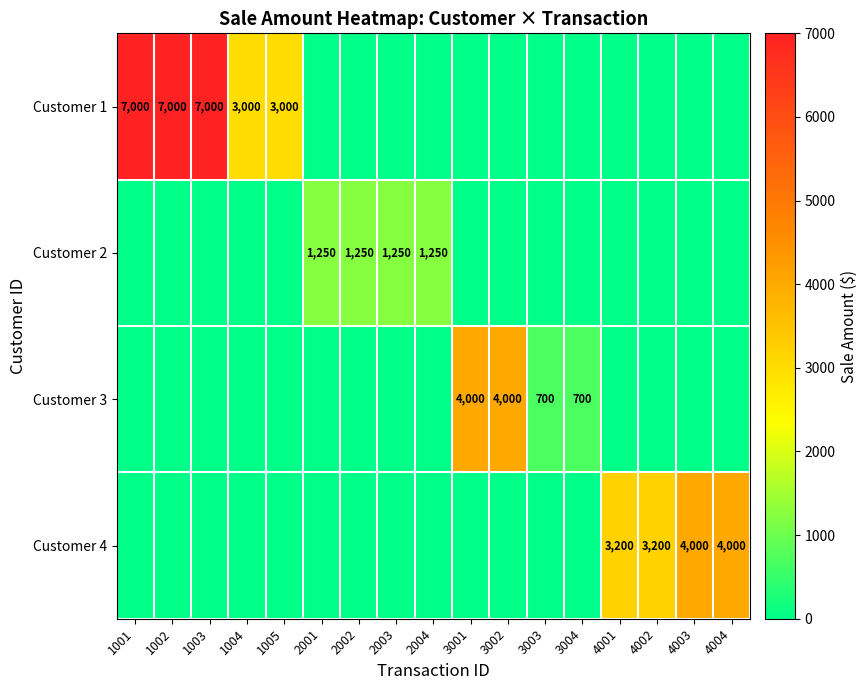

How many values in the Customer 4 series exceed 0?

4